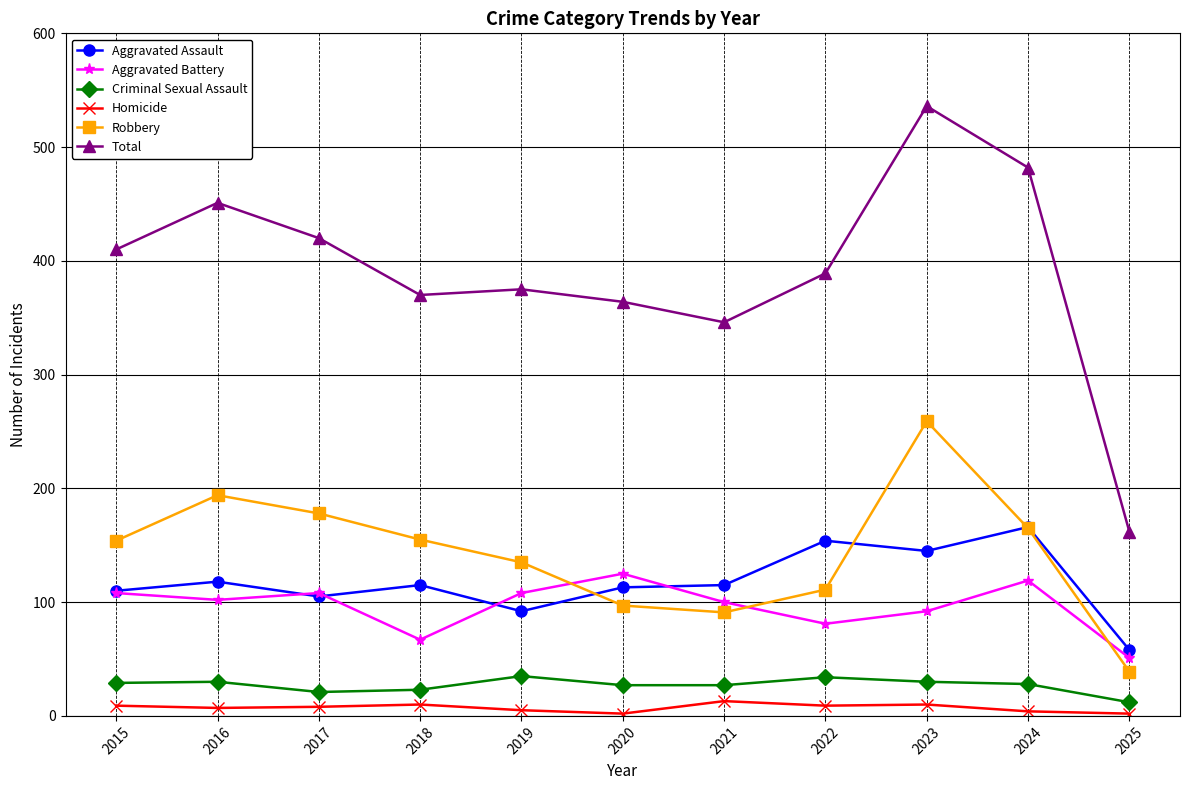

True or false: Criminal Sexual Assault and Aggravated Battery intersect in this chart.

False